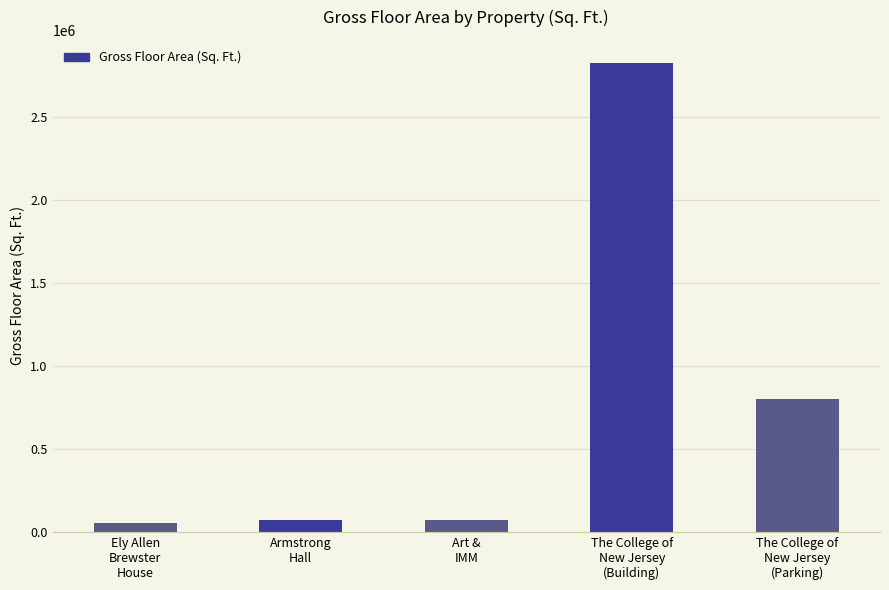

How many data points are less than 71647?

2